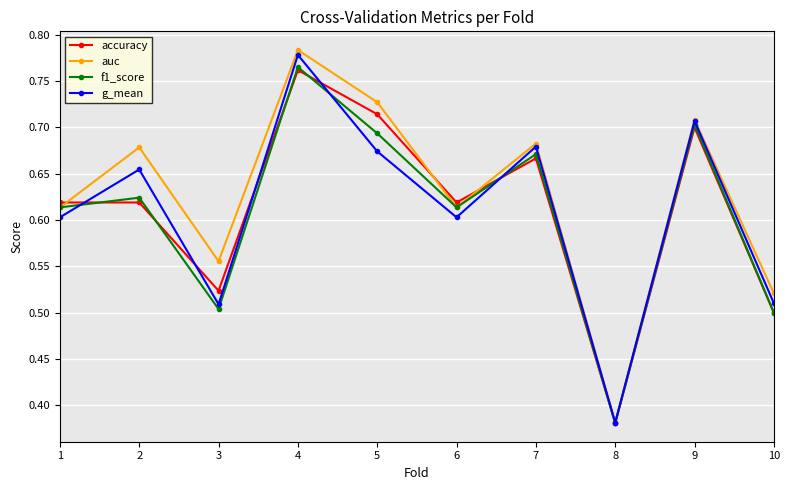

True or false: auc and accuracy intersect in this chart.

True